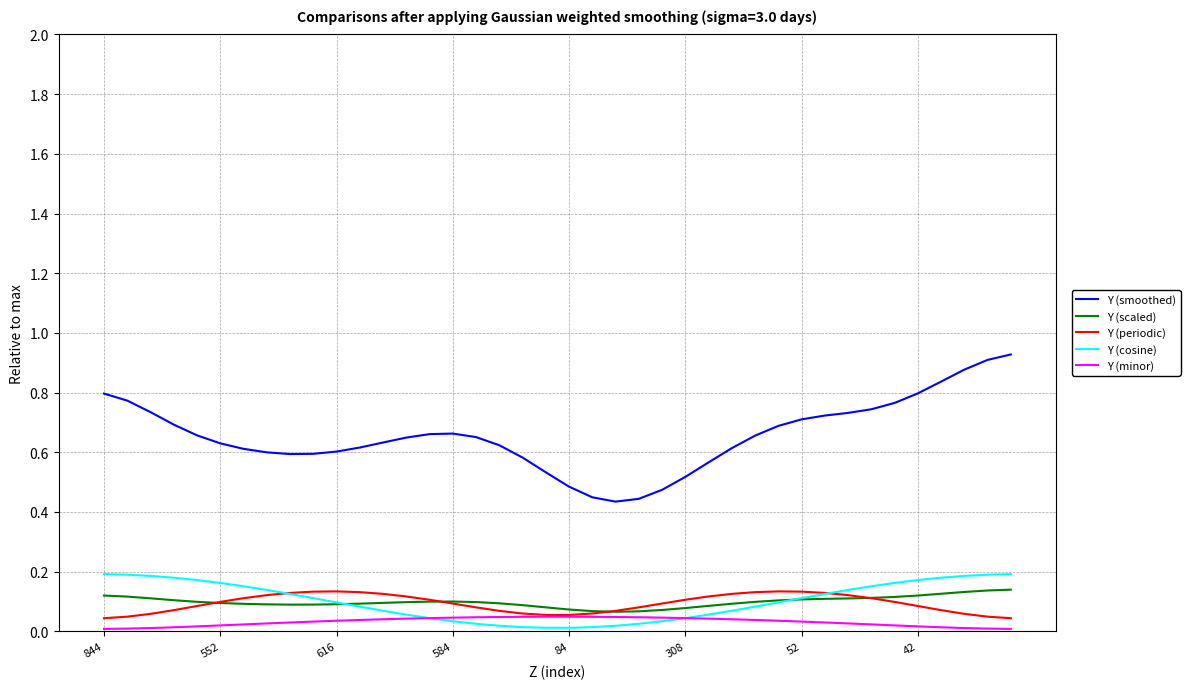

Which series has the largest range (max minus min)?

Y (smoothed)